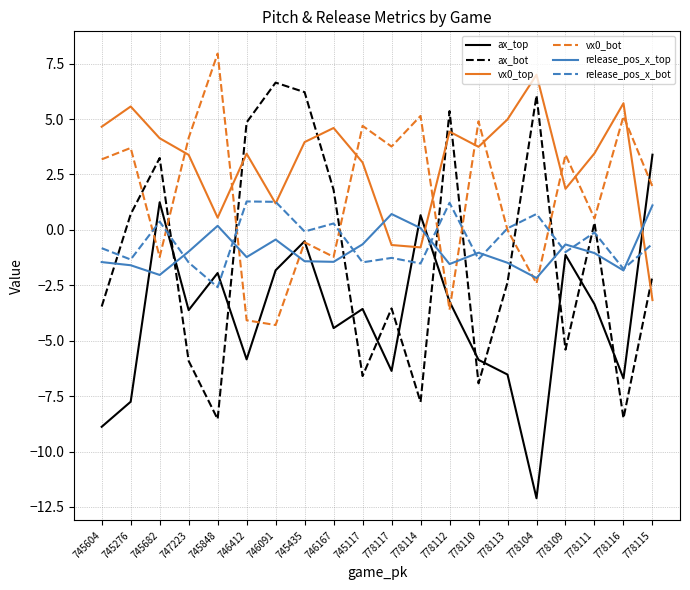

Read the ax_top value at 778111.

-3.4